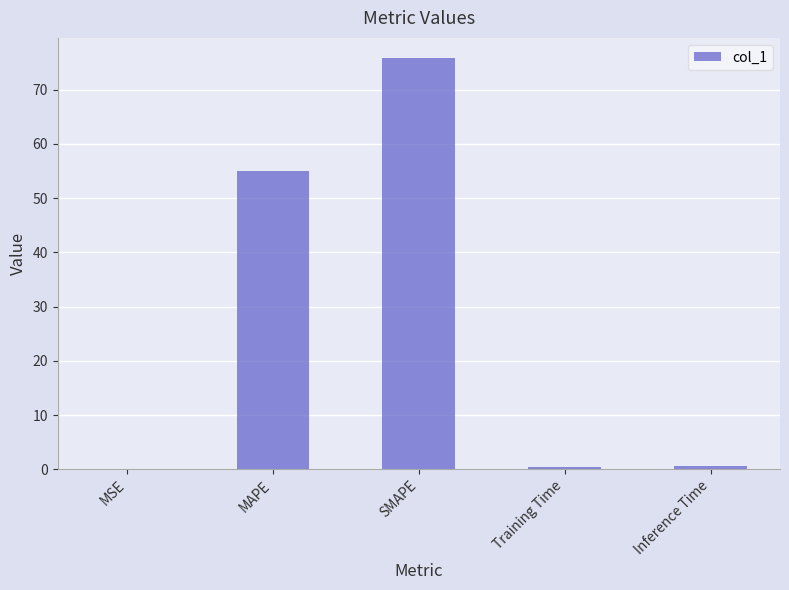

Which category has the highest value across all series?

SMAPE